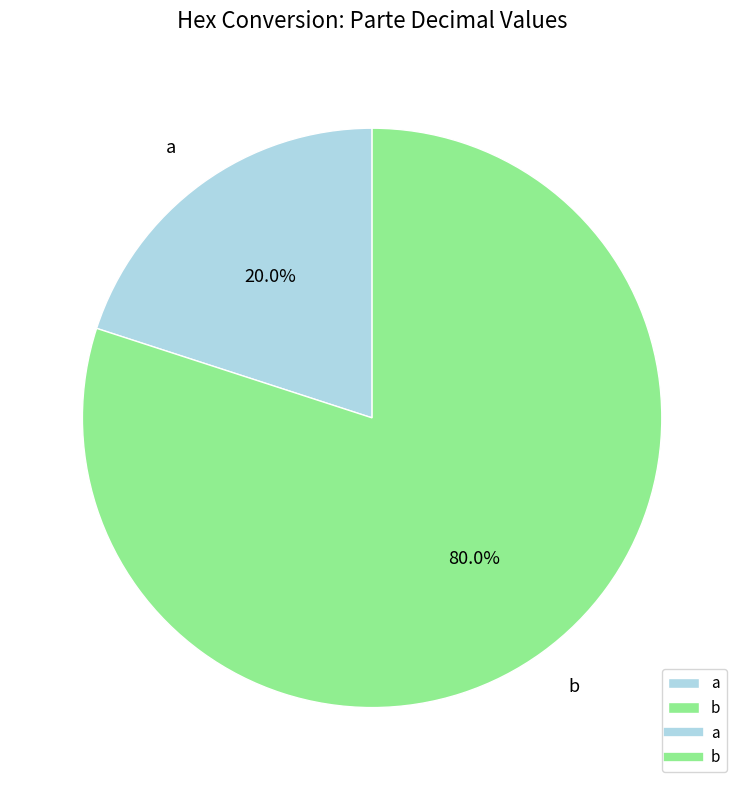

Combined, do b and a account for over 50%?

Yes